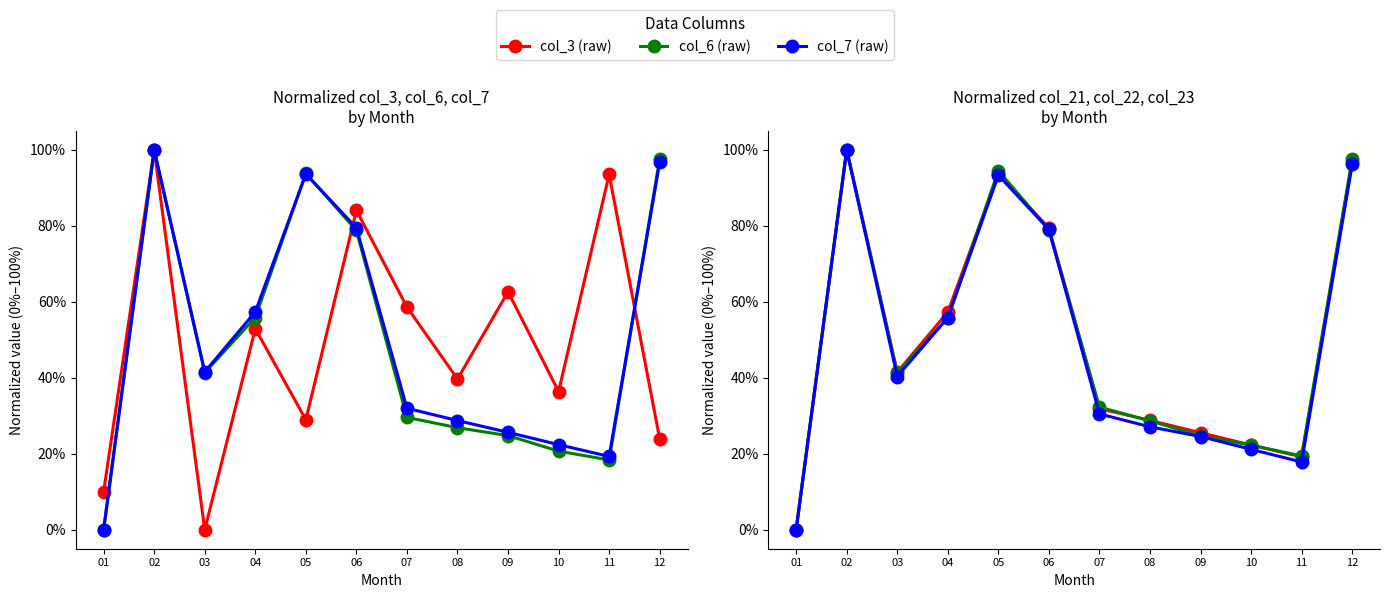

What is the spread (max minus min) of values at 12?

0.7